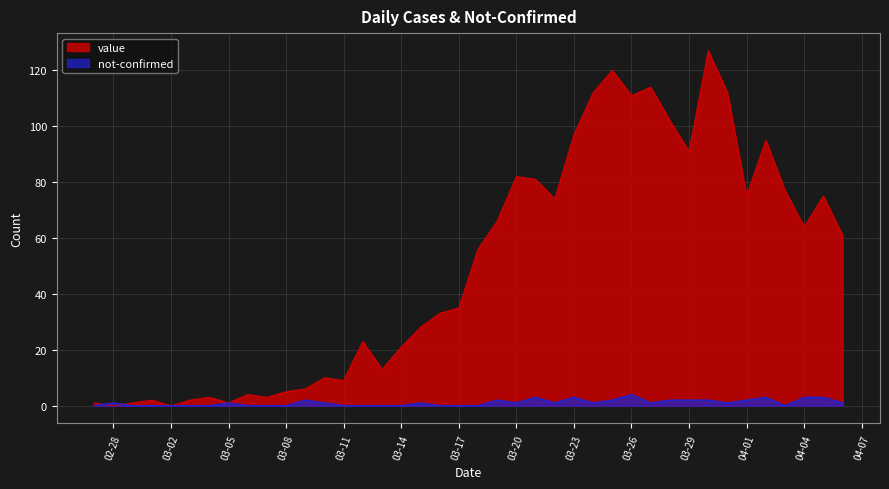

How many data points in value are less than 56?

20